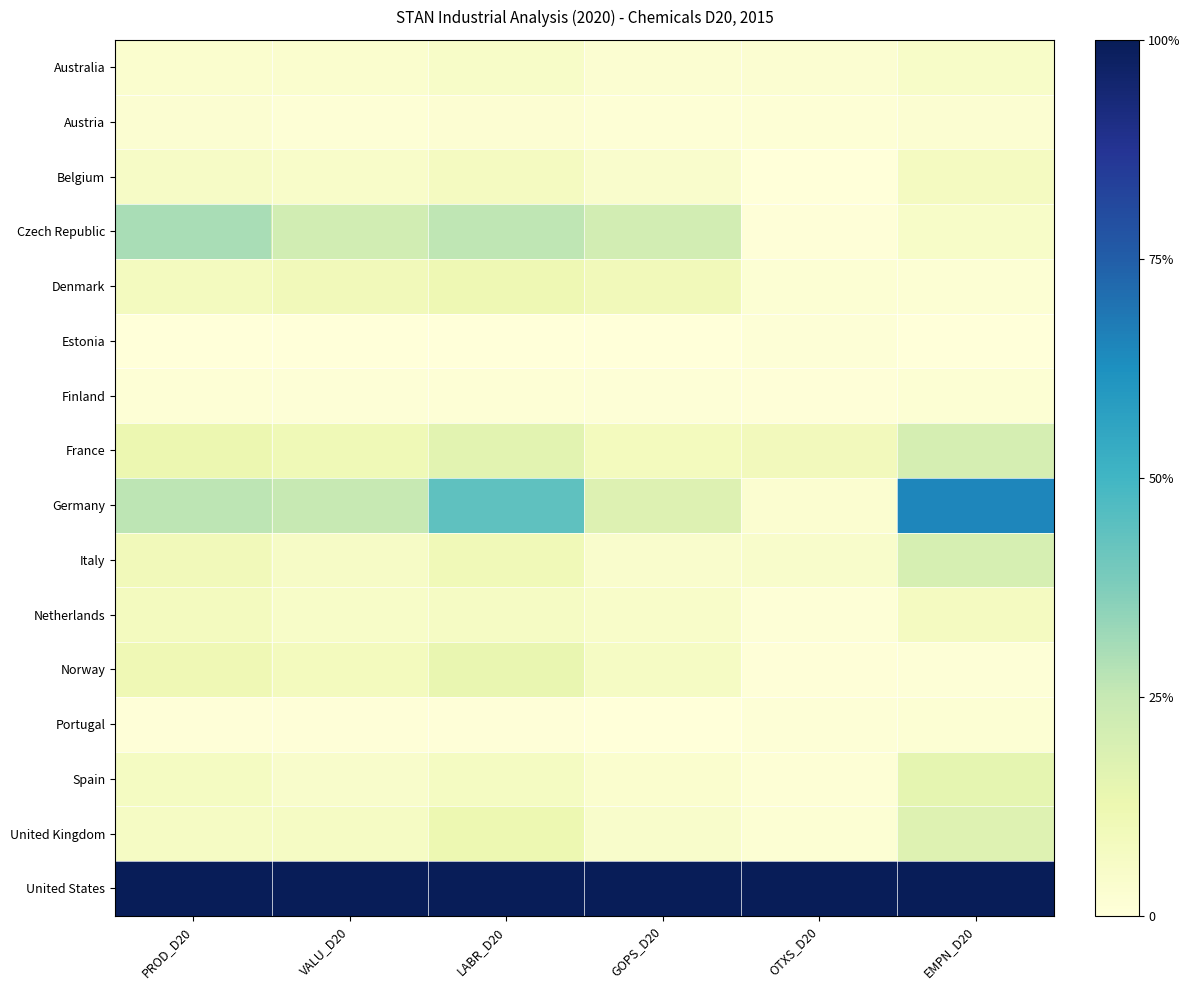

Reading left to right, transcribe all the data shown in this chart.

Australia: PROD_D20=0.0	VALU_D20=0.0	LABR_D20=0.1	GOPS_D20=0.0	OTXS_D20=0.0	EMPN_D20=0.1
Austria: PROD_D20=0.0	VALU_D20=0.0	LABR_D20=0.0	GOPS_D20=0.0	OTXS_D20=0.0	EMPN_D20=0.0
Belgium: PROD_D20=0.1	VALU_D20=0.0	LABR_D20=0.1	GOPS_D20=0.0	OTXS_D20=0.0	EMPN_D20=0.1
Czech Republic: PROD_D20=0.3	VALU_D20=0.2	LABR_D20=0.3	GOPS_D20=0.2	OTXS_D20=0.0	EMPN_D20=0.1
Denmark: PROD_D20=0.1	VALU_D20=0.1	LABR_D20=0.1	GOPS_D20=0.1	OTXS_D20=0.0	EMPN_D20=0.0
Estonia: PROD_D20=0.0	VALU_D20=0.0	LABR_D20=0.0	GOPS_D20=0.0	OTXS_D20=0.0	EMPN_D20=0.0
Finland: PROD_D20=0.0	VALU_D20=0.0	LABR_D20=0.0	GOPS_D20=0.0	OTXS_D20=0.0	EMPN_D20=0.0
France: PROD_D20=0.1	VALU_D20=0.1	LABR_D20=0.2	GOPS_D20=0.1	OTXS_D20=0.1	EMPN_D20=0.2
Germany: PROD_D20=0.3	VALU_D20=0.2	LABR_D20=0.4	GOPS_D20=0.2	OTXS_D20=0.0	EMPN_D20=0.6
Italy: PROD_D20=0.1	VALU_D20=0.1	LABR_D20=0.1	GOPS_D20=0.0	OTXS_D20=0.0	EMPN_D20=0.2
Netherlands: PROD_D20=0.1	VALU_D20=0.1	LABR_D20=0.1	GOPS_D20=0.0	OTXS_D20=0.0	EMPN_D20=0.1
Norway: PROD_D20=0.1	VALU_D20=0.1	LABR_D20=0.1	GOPS_D20=0.1	OTXS_D20=0.0	EMPN_D20=0.0
Portugal: PROD_D20=0.0	VALU_D20=0.0	LABR_D20=0.0	GOPS_D20=0.0	OTXS_D20=0.0	EMPN_D20=0.0
Spain: PROD_D20=0.1	VALU_D20=0.0	LABR_D20=0.1	GOPS_D20=0.0	OTXS_D20=0.0	EMPN_D20=0.2
United Kingdom: PROD_D20=0.1	VALU_D20=0.1	LABR_D20=0.1	GOPS_D20=0.0	OTXS_D20=0.0	EMPN_D20=0.2
United States: PROD_D20=1.0	VALU_D20=1.0	LABR_D20=1.0	GOPS_D20=1.0	OTXS_D20=1.0	EMPN_D20=1.0